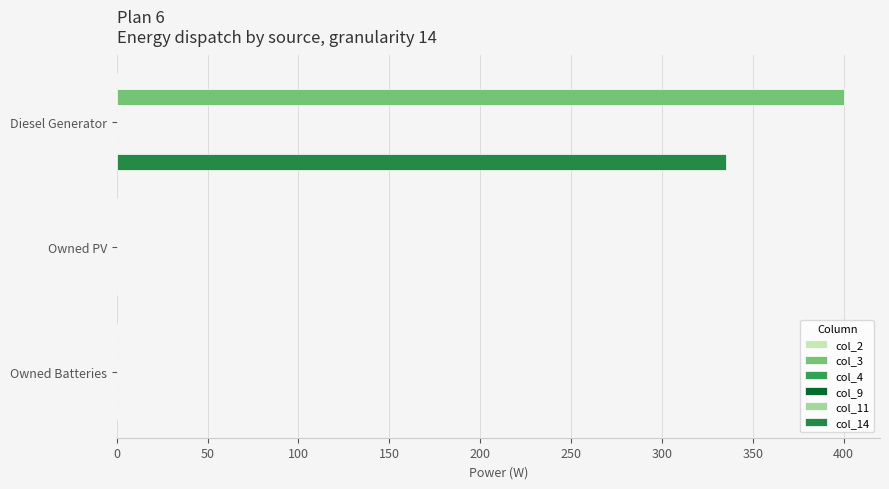

Rank the series by their maximum value, from highest to lowest.

col_3, col_14, col_2, col_4, col_9, col_11